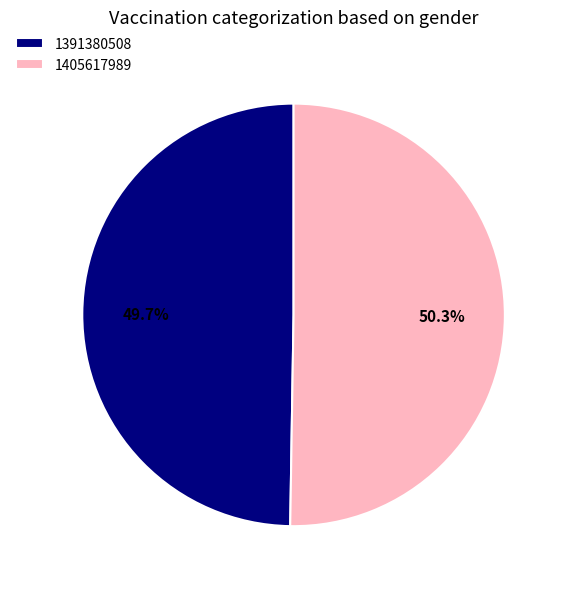

To the nearest percent, what is the difference between the largest and smallest slice percentages?

1%